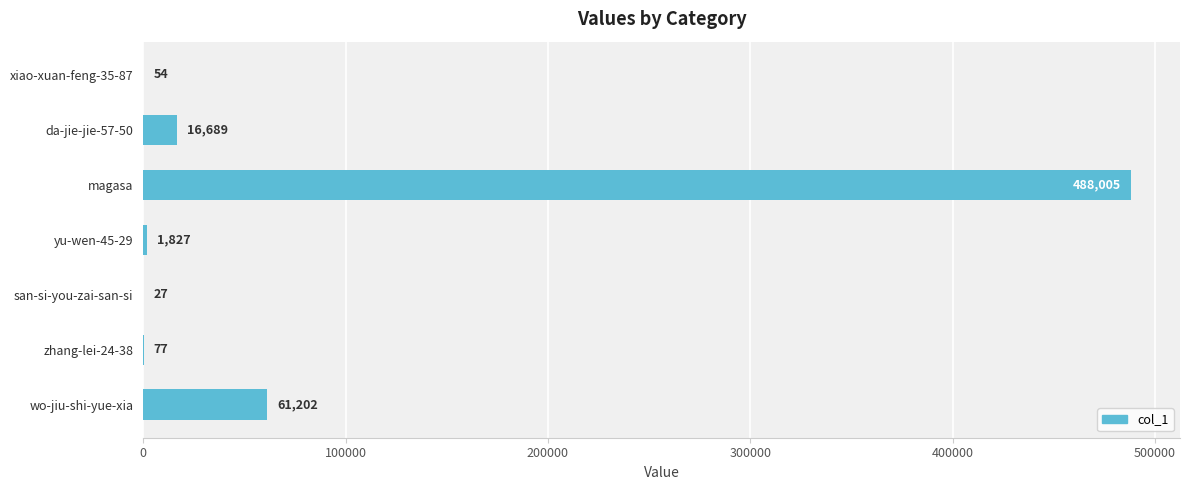

What is the ratio of the value at zhang-lei-24-38 to the value at xiao-xuan-feng-35-87?

1.4